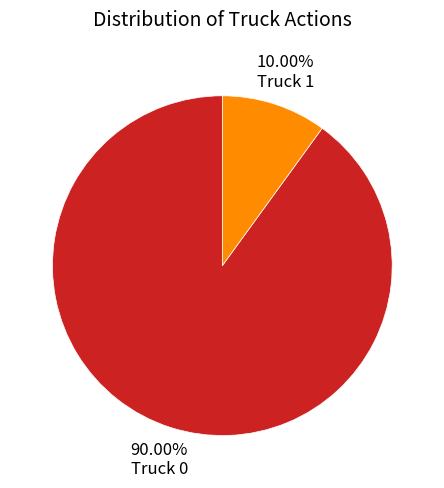

Rank the categories by value from highest to lowest.

Truck 0, Truck 1